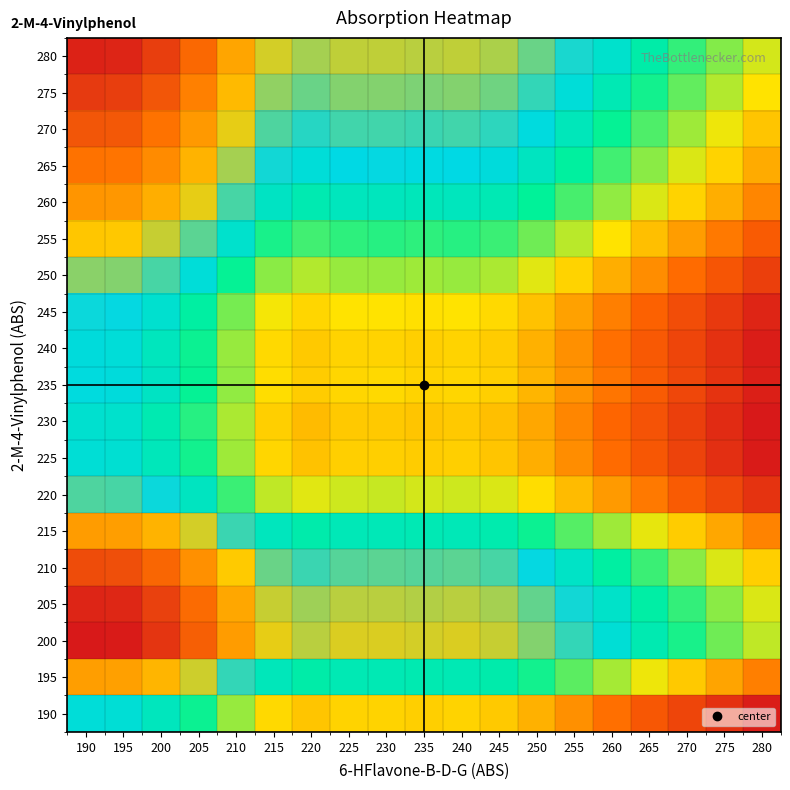

Which category has the lowest value across all series?

280